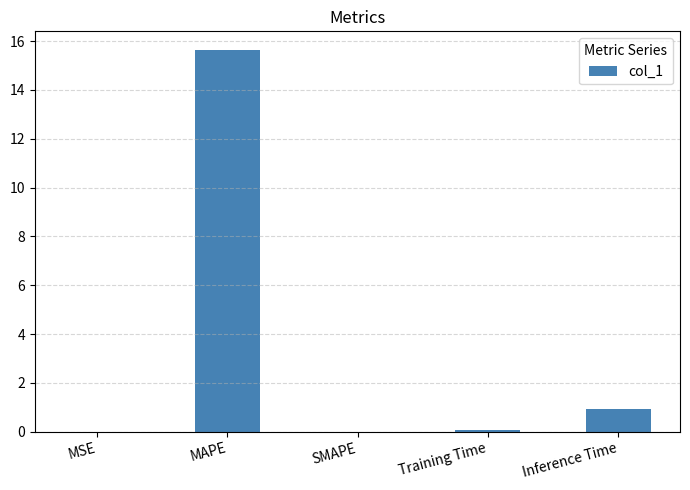

What is the maximum value shown in the chart?

15.6